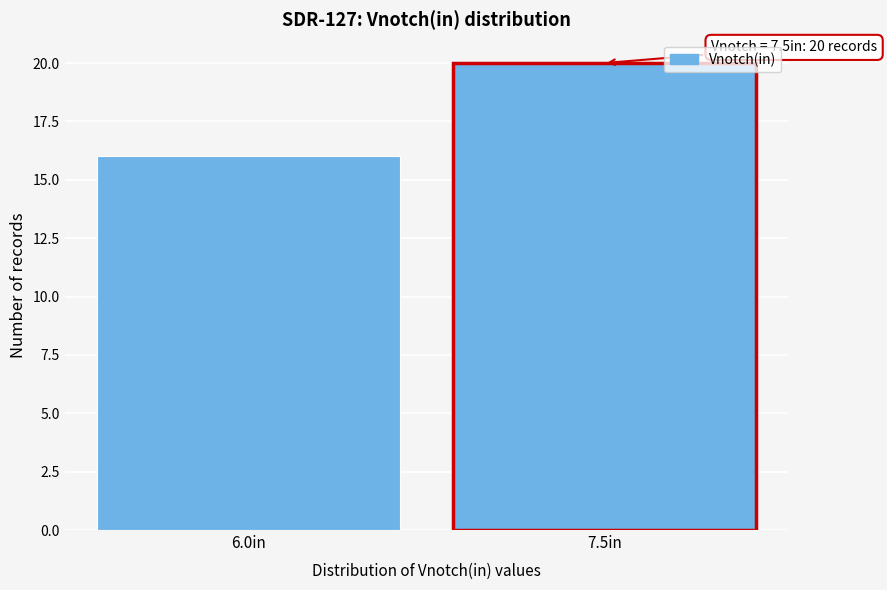

Reading left to right, transcribe all the data shown in this chart.

6.0in=16	7.5in=20